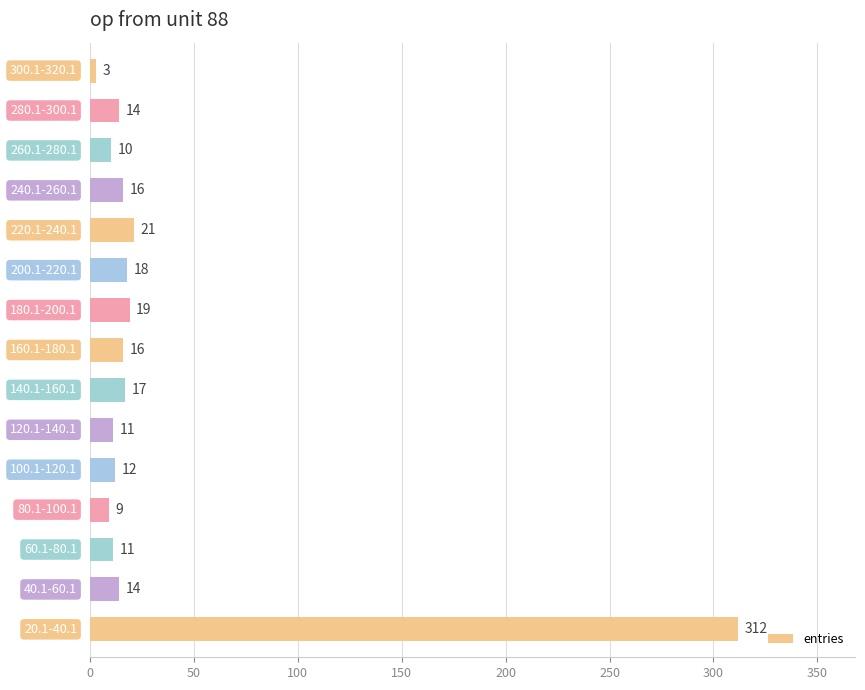

Reading bottom to top, list all the values displayed in this chart.

312	14	11	9	12	11	17	16	19	18	21	16	10	14	3